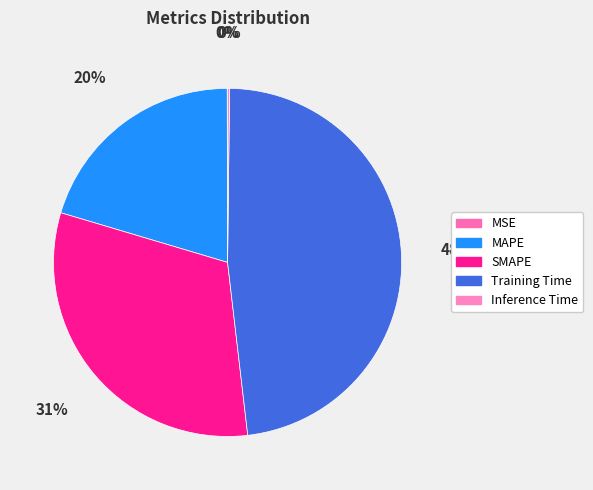

What is the smallest slice in the pie chart?

MSE